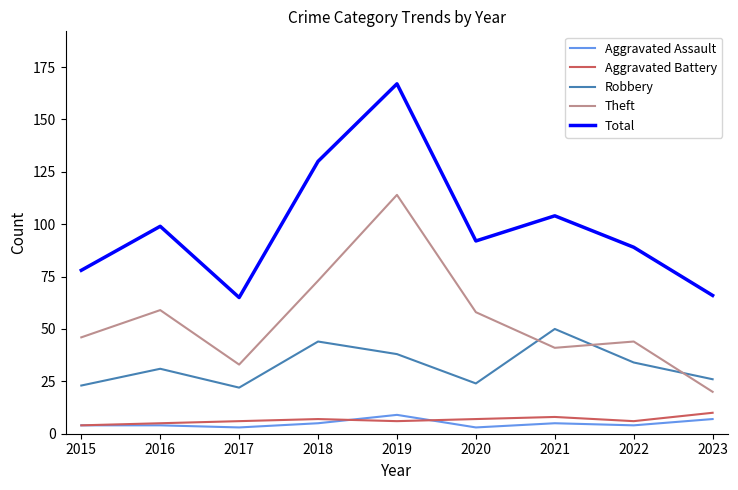

Rank the series at 2023 from highest to lowest value.

Total, Robbery, Theft, Aggravated Battery, Aggravated Assault